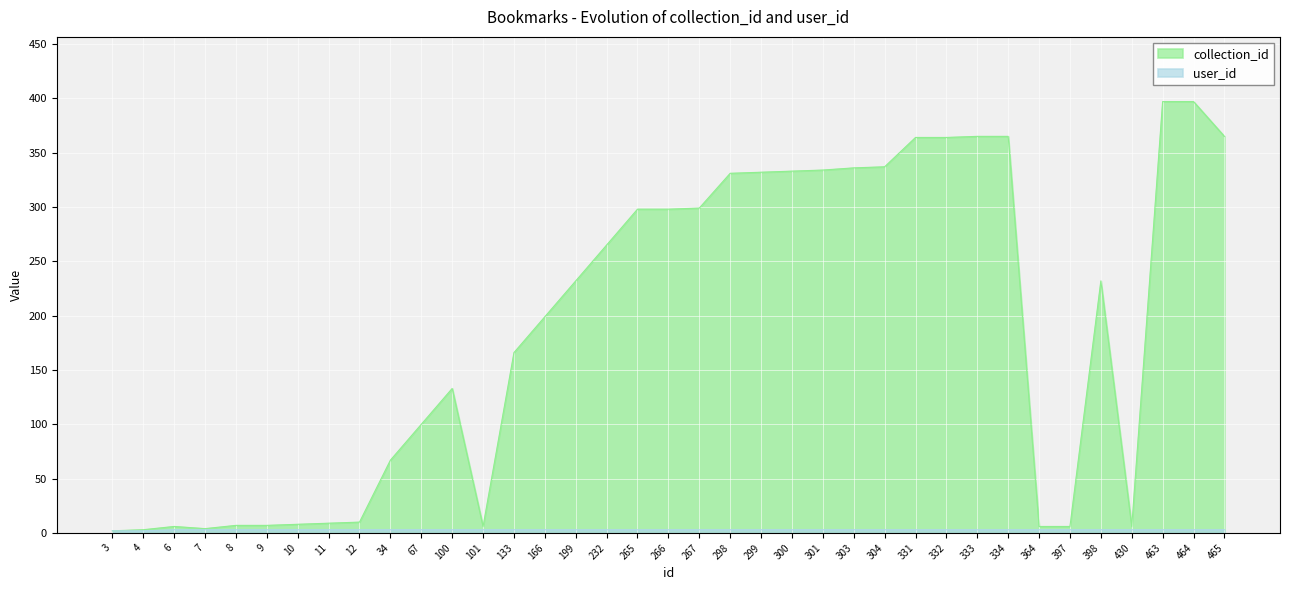

Reading left to right, what are all the values shown in this chart?

collection_id: 2	3	6	4	7	7	8	9	10	67	100	133	6	166	199	232	265	298	298	299	331	332	333	334	336	337	364	364	365	365	6	6	232	6	397	397	365
user_id: 2	2	3	3	3	3	3	3	3	3	3	3	3	3	3	3	3	3	3	3	3	3	3	3	3	3	3	3	3	3	3	3	3	3	3	3	3